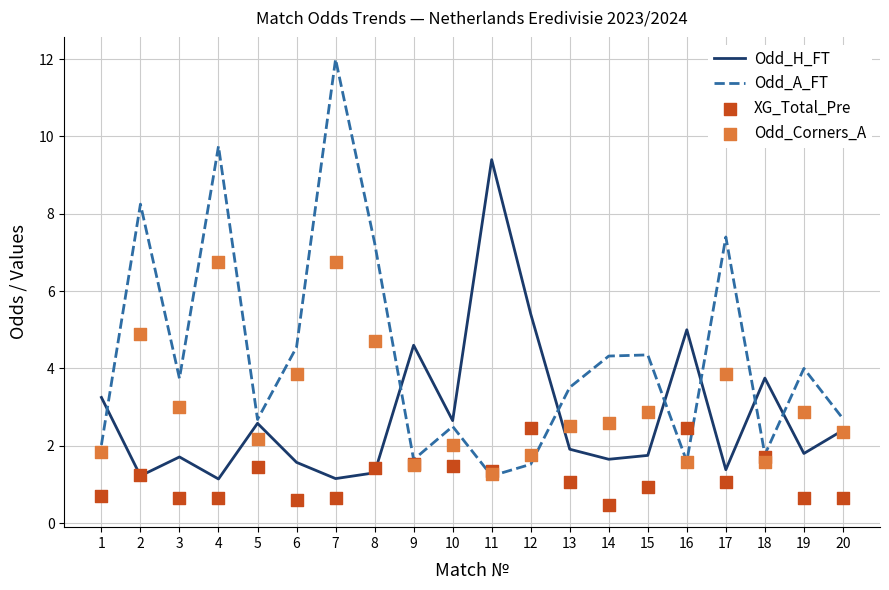

At how many categories does at least one series exceed 0?

20